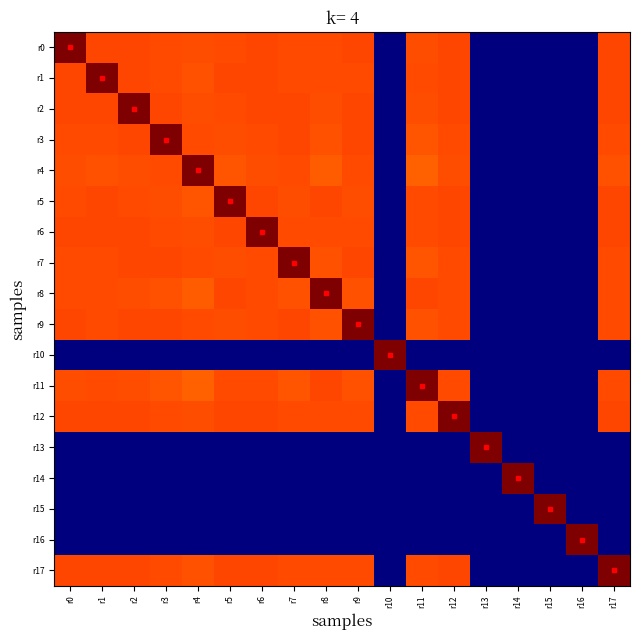

What is the total value across all series at r2?

13.2